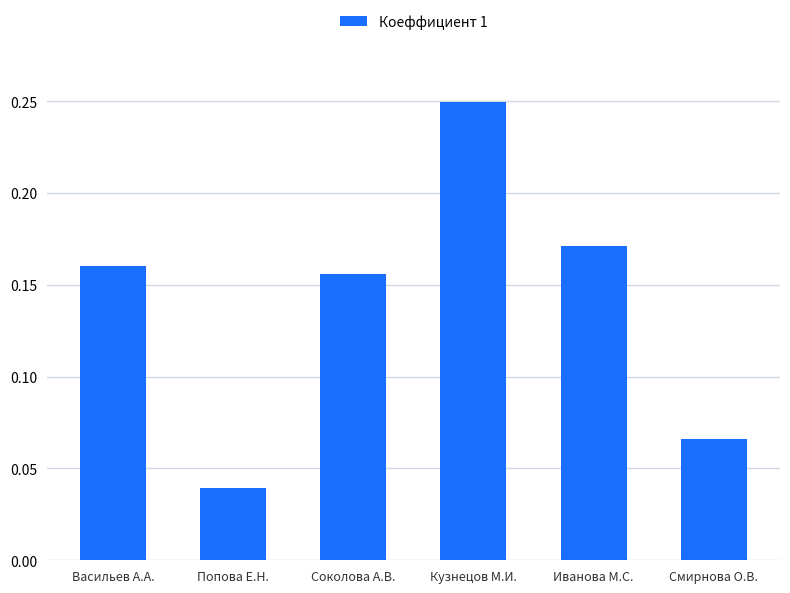

Where is the data nearest to the value 0?

Попова Е.Н.